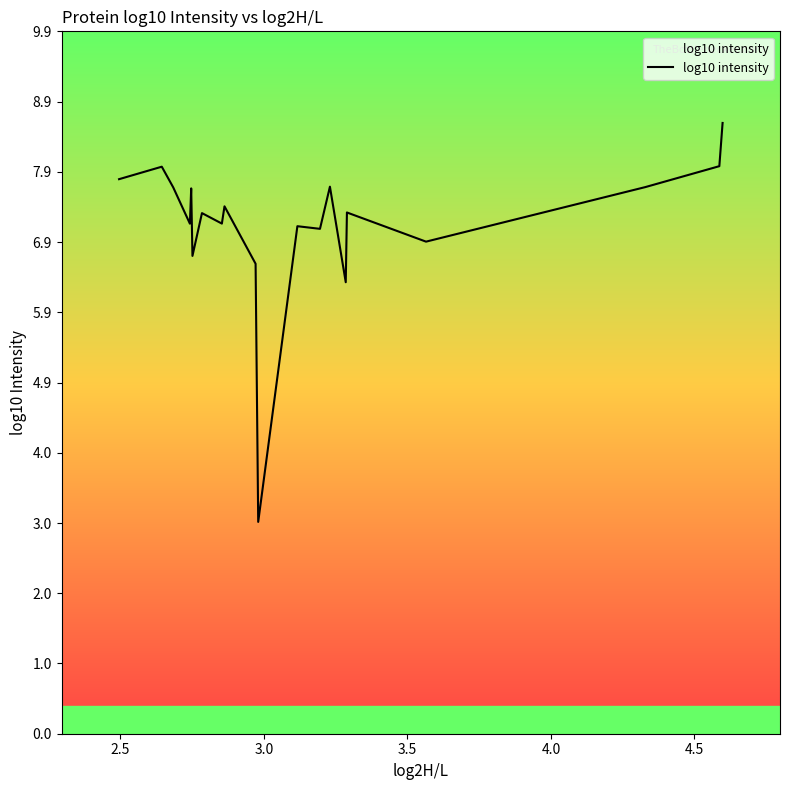

Does the chart display data point markers on the line(s)?

No